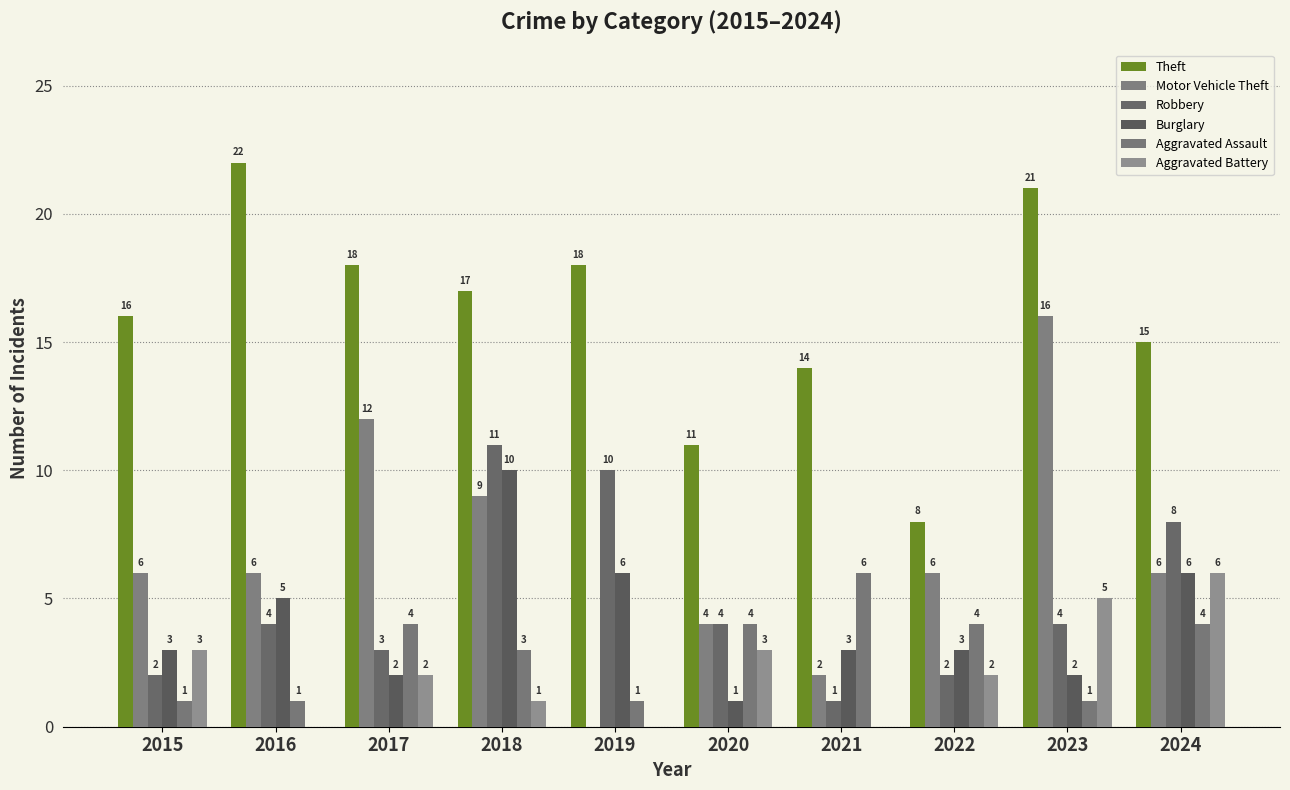

Rank the series by their maximum value, from lowest to highest.

Aggravated Assault, Aggravated Battery, Burglary, Robbery, Motor Vehicle Theft, Theft